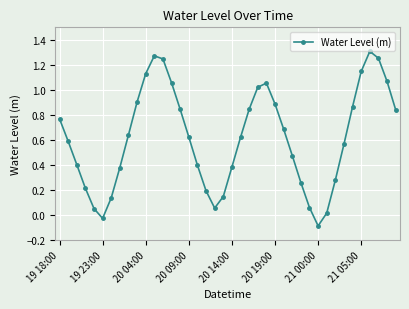

How many interior local valleys (lower than both neighbors) does the data have?

3